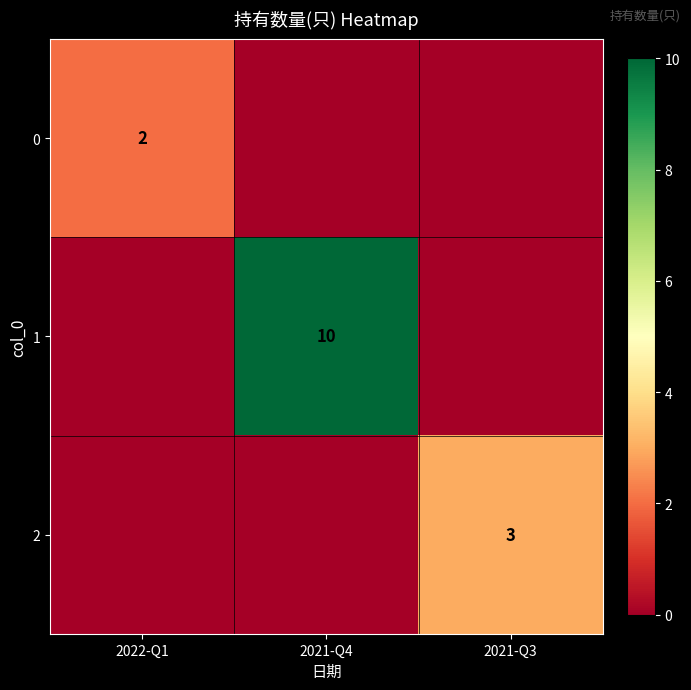

Which series has the largest total across all categories?

1